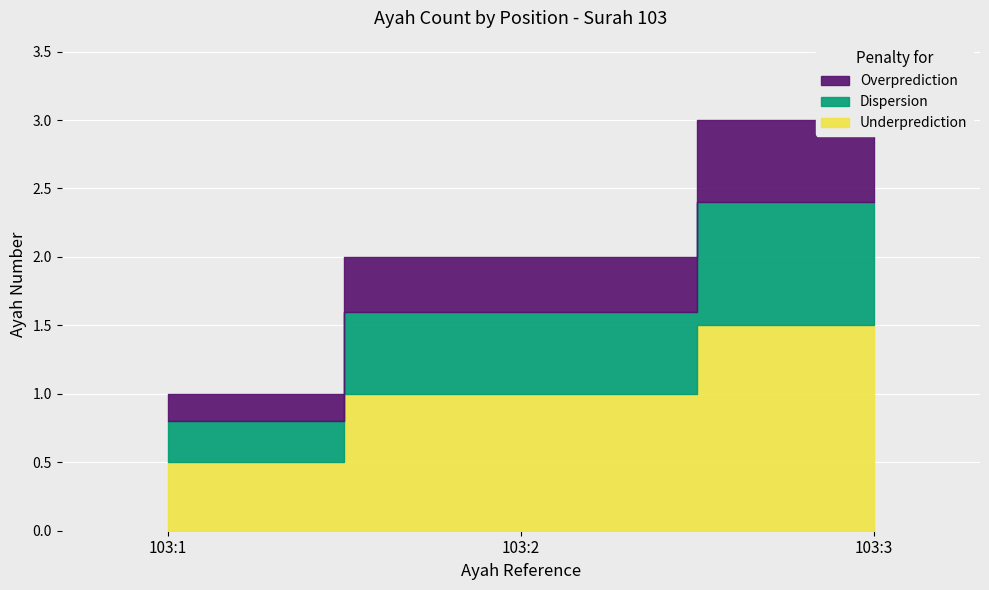

Rank the categories by value from highest to lowest.

103:3, 103:2, 103:1